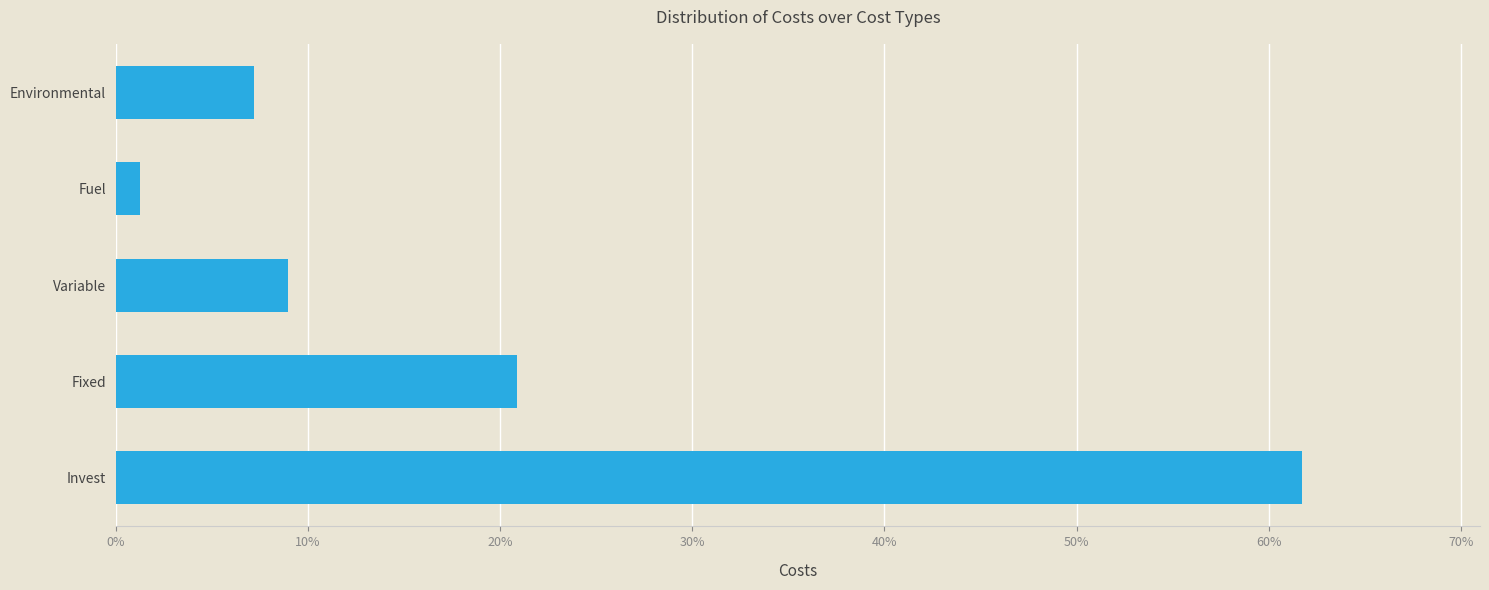

Does the chart contain any negative values?

No